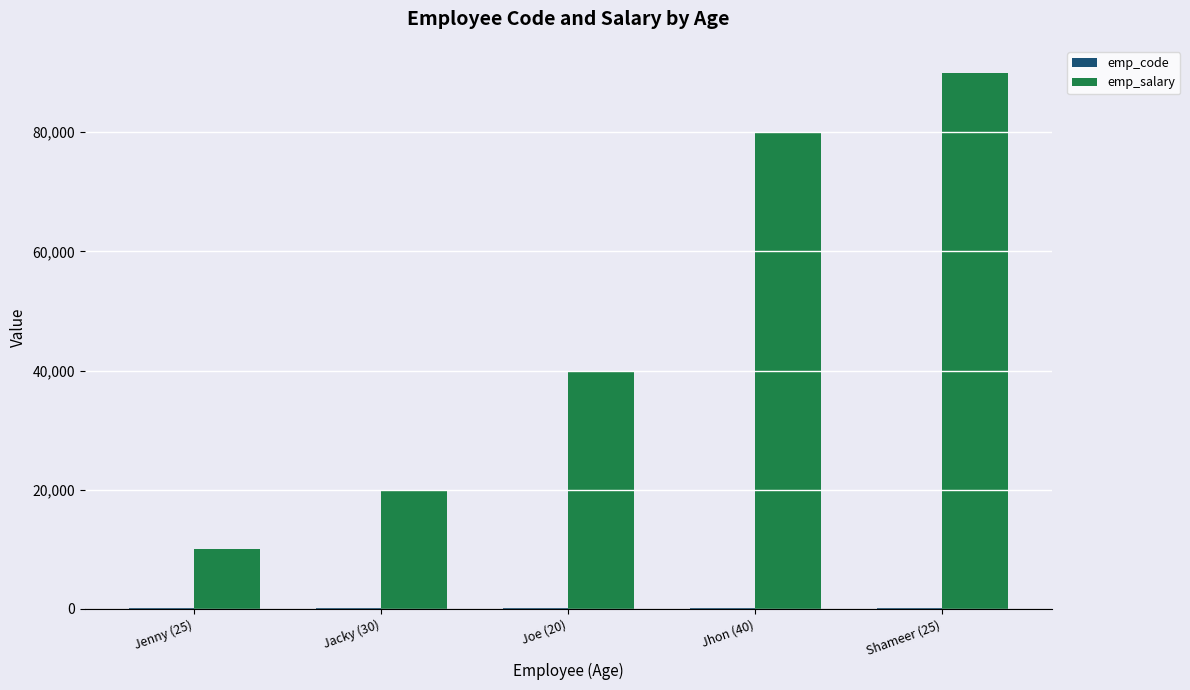

What is the approximate value of emp_salary at Joe (20)?

40000